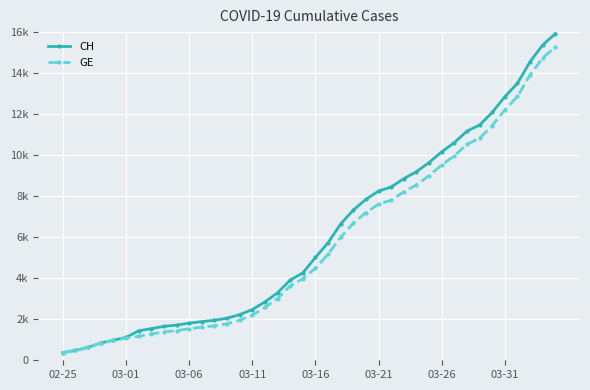

True or false: CH and GE cross at least once.

False